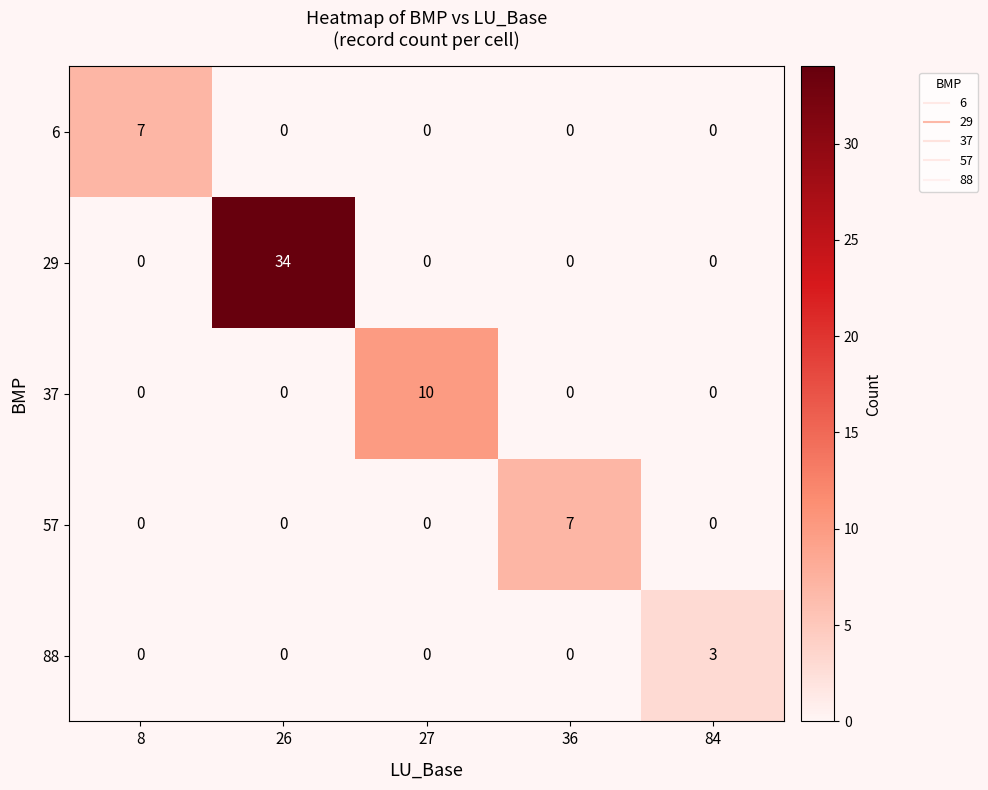

Reading right to left, list all the values displayed in this chart.

6: 84=0	36=0	27=0	26=0	8=7
29: 84=0	36=0	27=0	26=34	8=0
37: 84=0	36=0	27=10	26=0	8=0
57: 84=0	36=7	27=0	26=0	8=0
88: 84=3	36=0	27=0	26=0	8=0